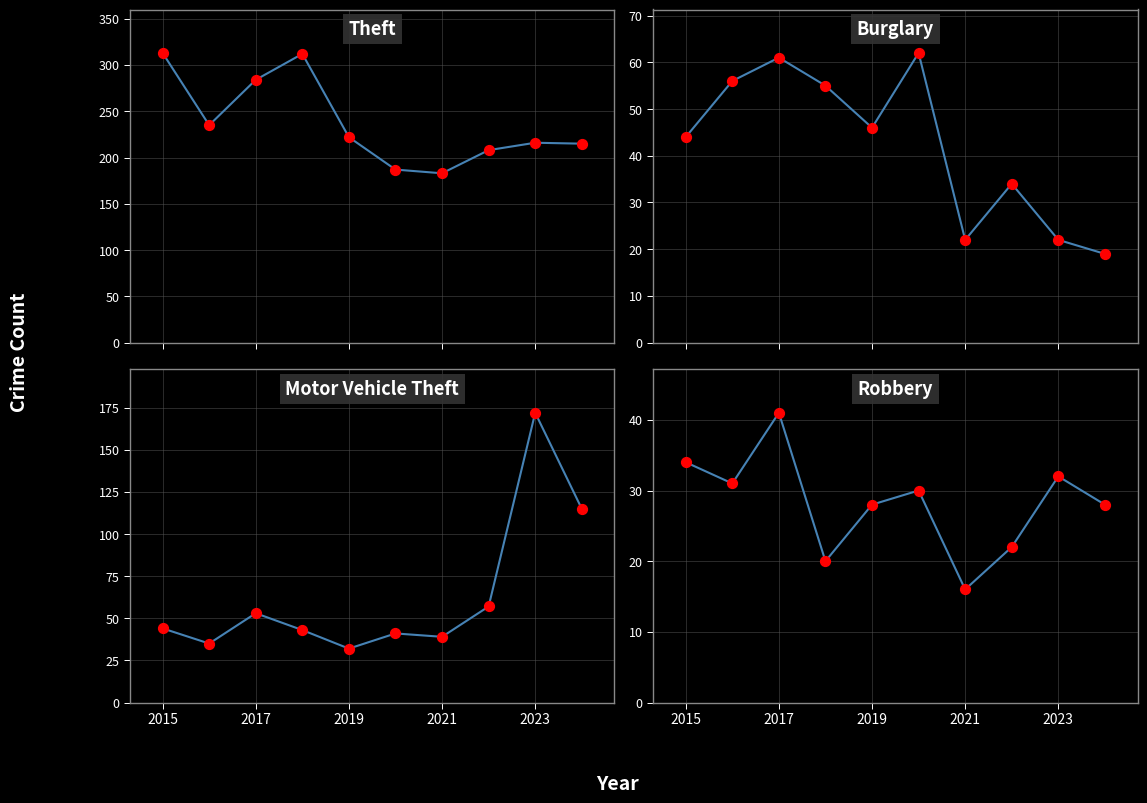

What is the total value across all series at 2022?

321